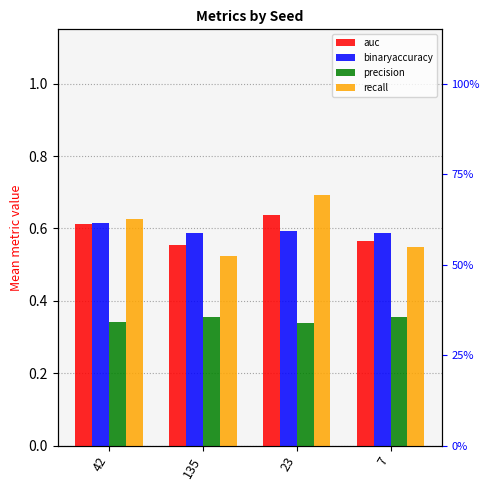

How many groups of bars are there?

4